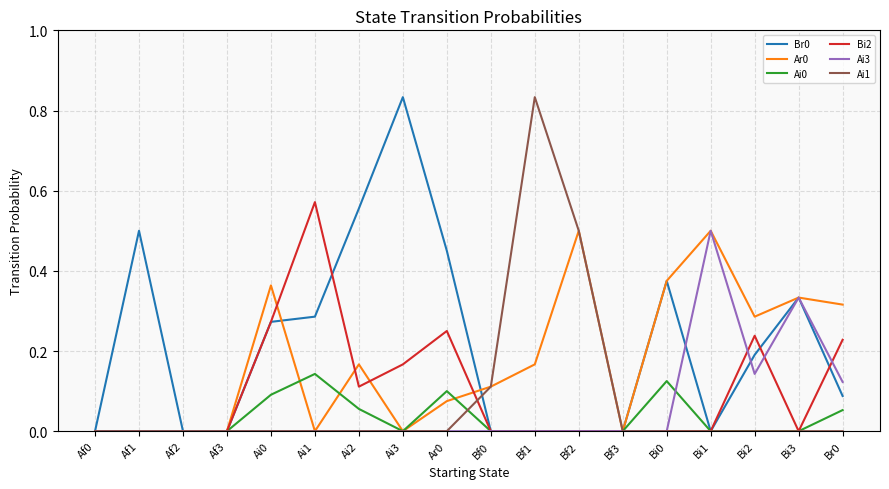

Which series changed the most between Af3 and Bf1?

Ai1